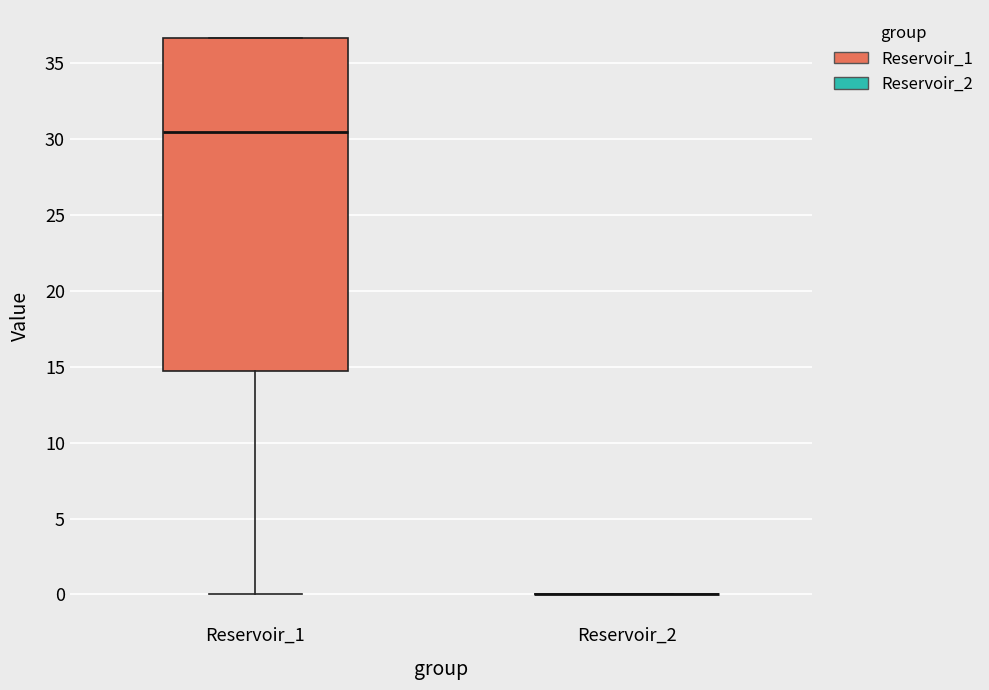

Where is the upper edge of the box for Reservoir_1 on the y-axis? The values are not printed on the chart, so give them approximately, as read against the axis.

36.5